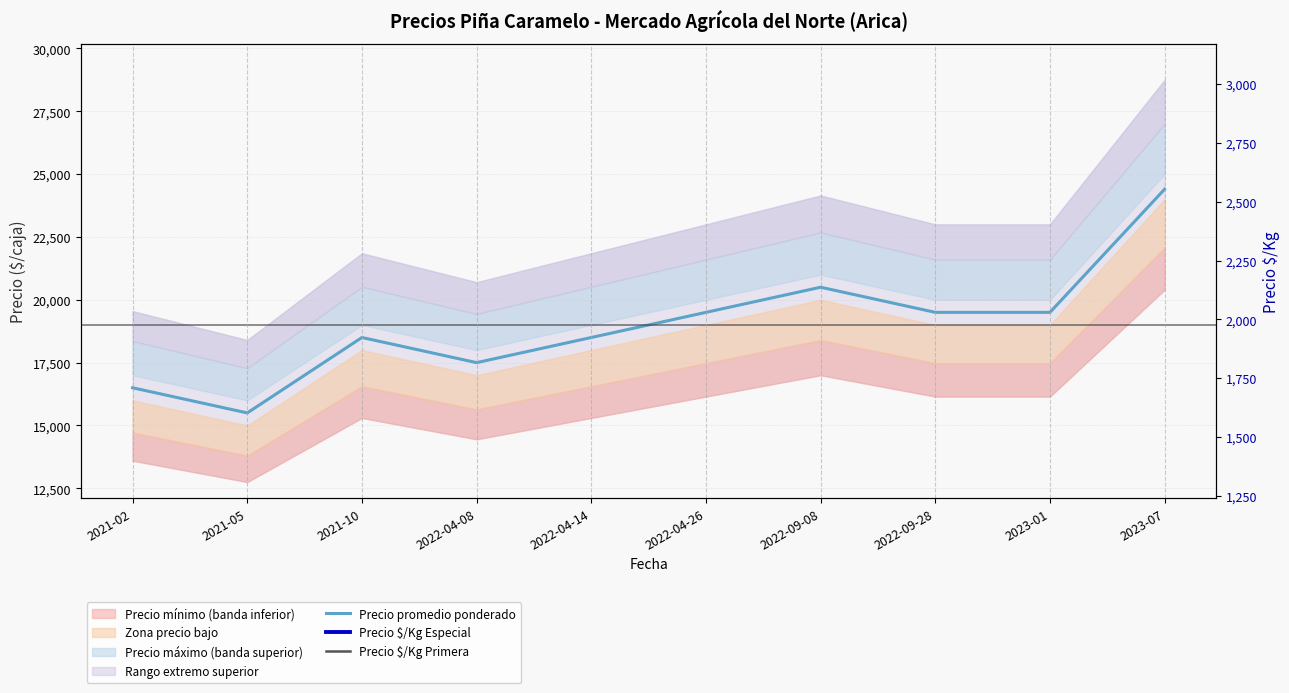

Is this an area chart (filled region under the line)?

No